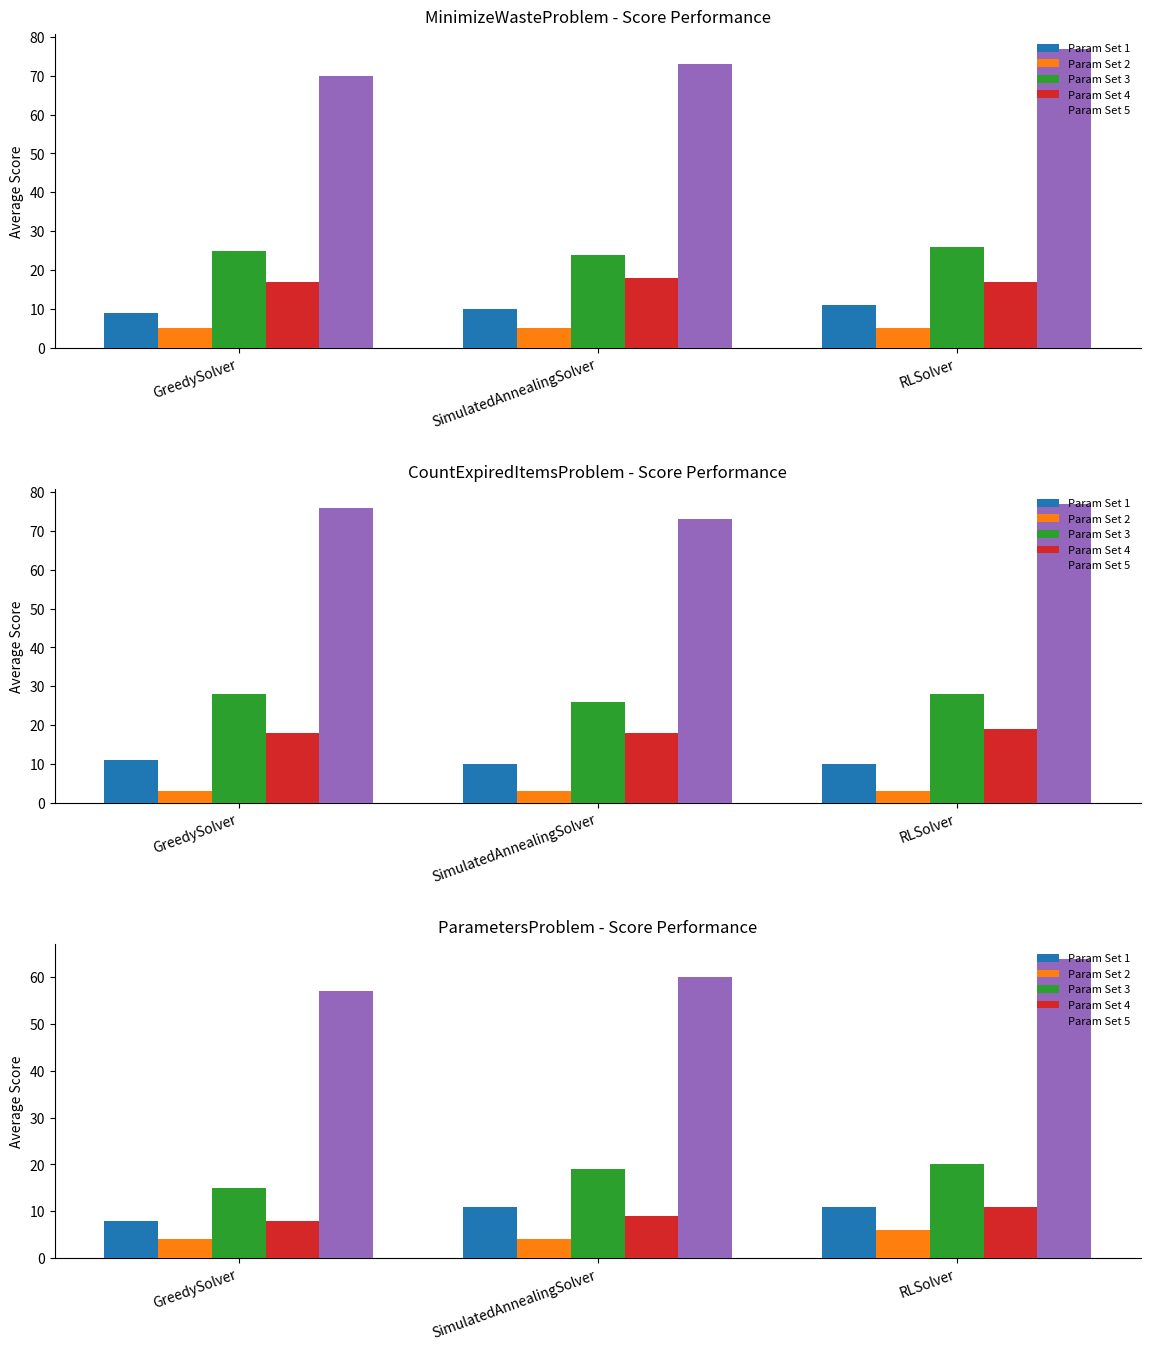

What is the value of the Param Set 3 (VS) bar at the 3rd from the left?

20